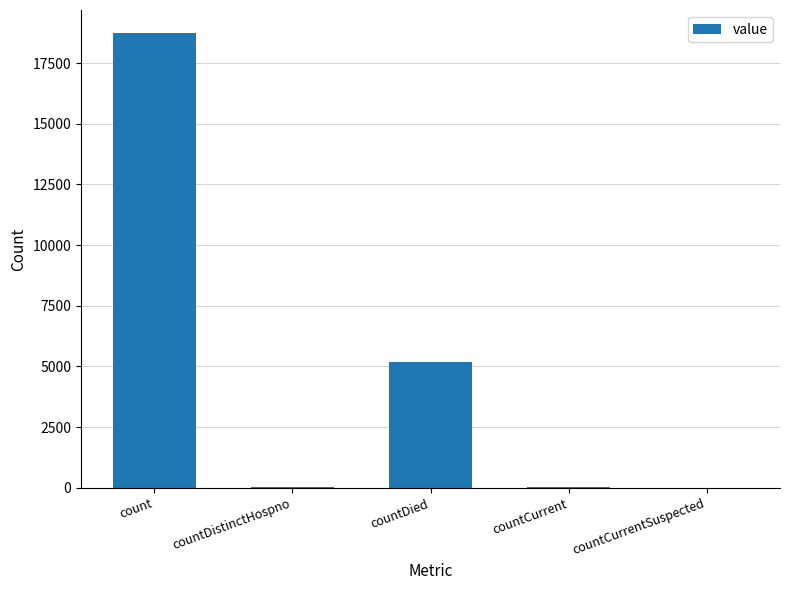

Which label corresponds to the largest value in the chart?

count